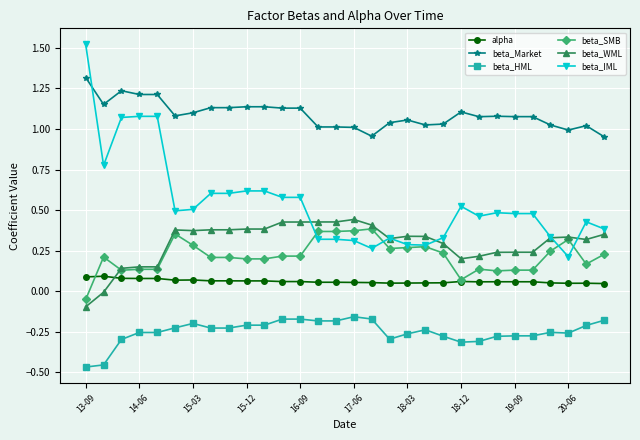

What are all the series names shown in the legend?

alpha, beta_Market, beta_HML, beta_SMB, beta_WML, beta_IML